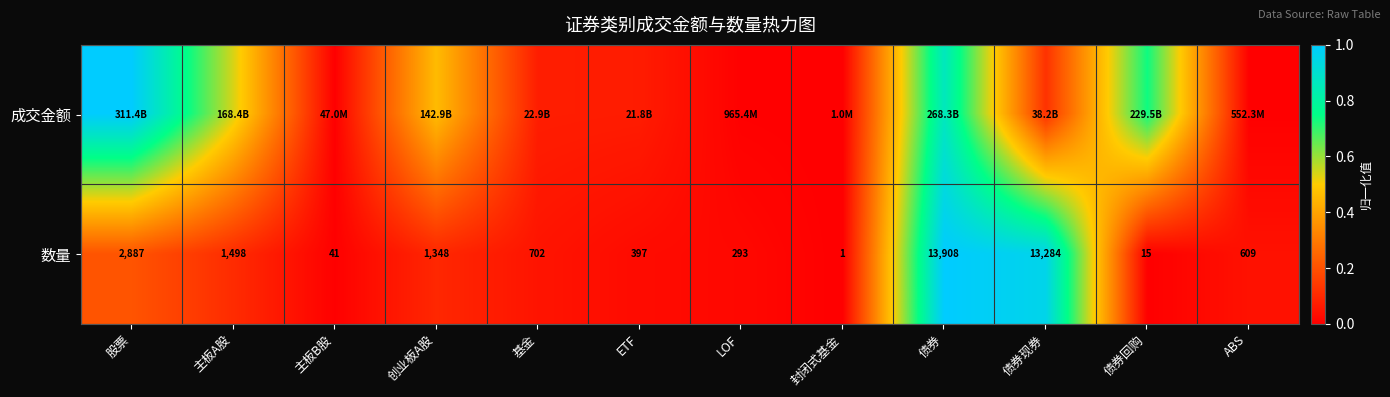

The 数量 series shows 0.0 at 债券回购. True or false?

False